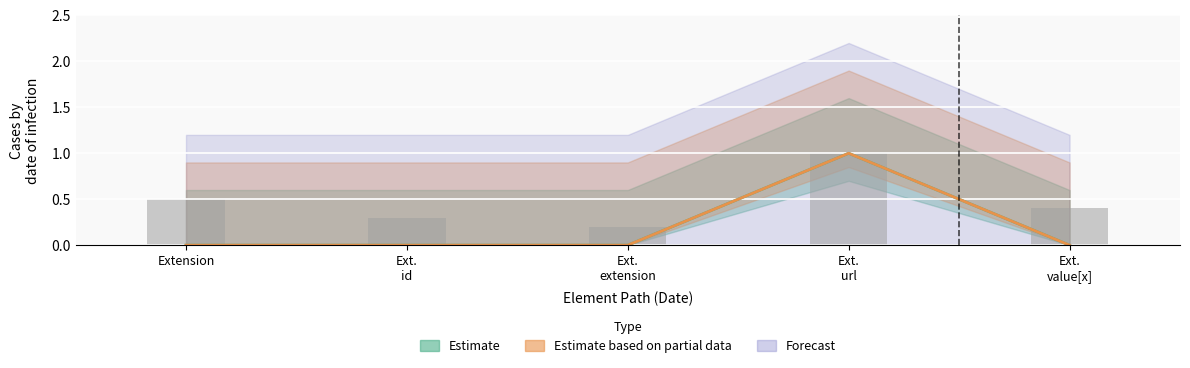

What position from the right is Extension.extension?

3